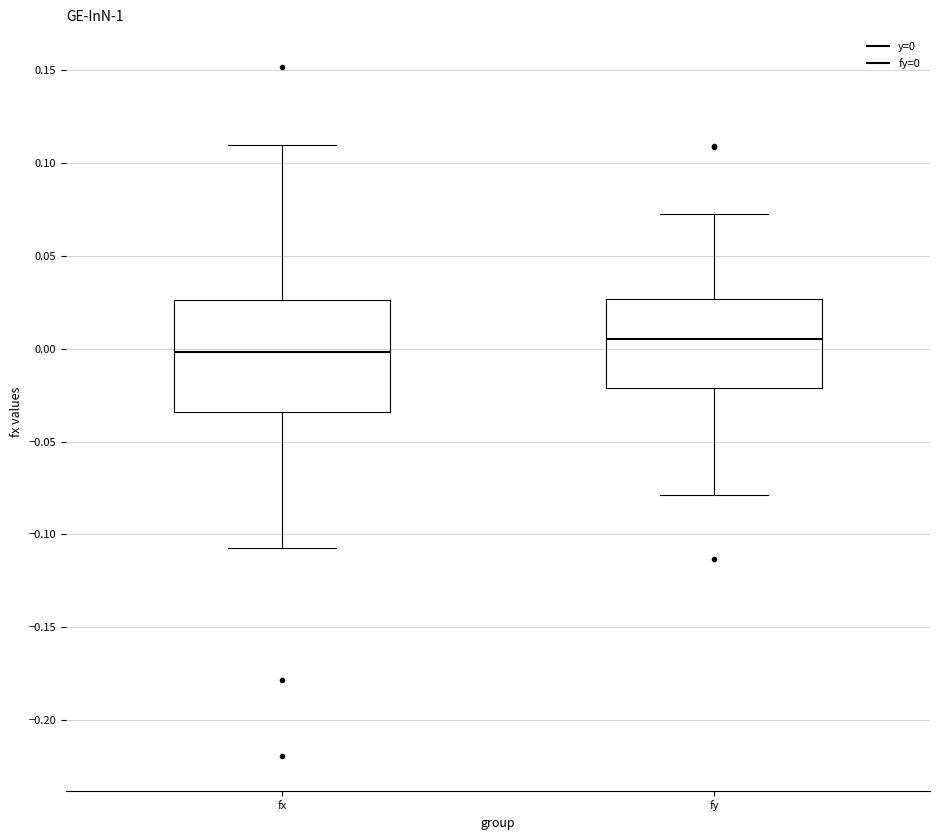

Comparing the boxes themselves (not the whiskers), which one is the tallest?

fx